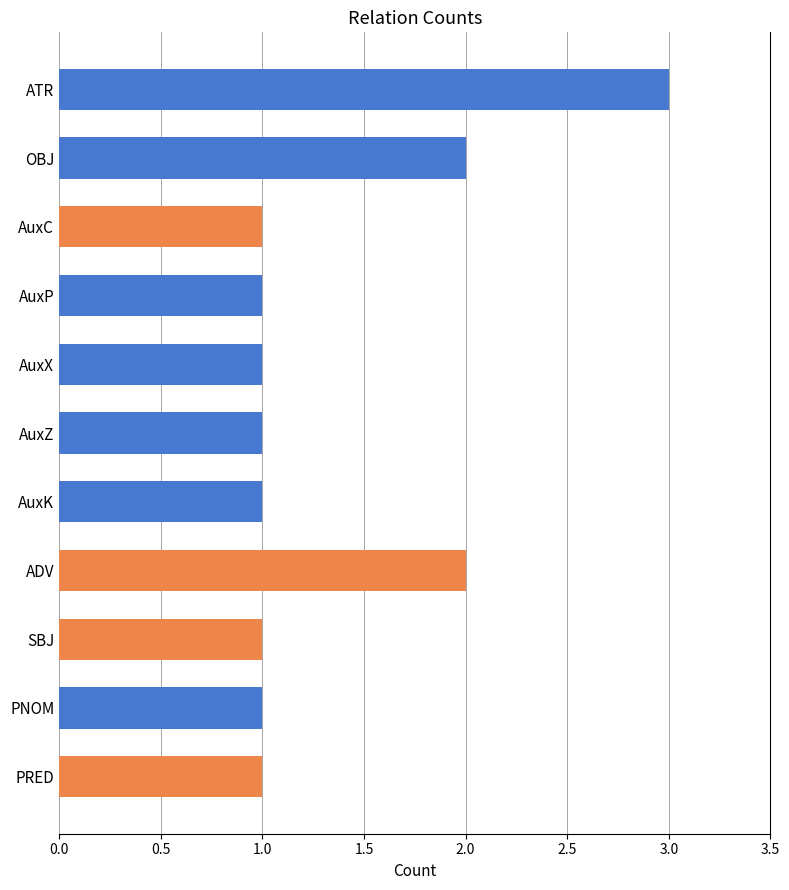

What position from the top is AuxX?

5